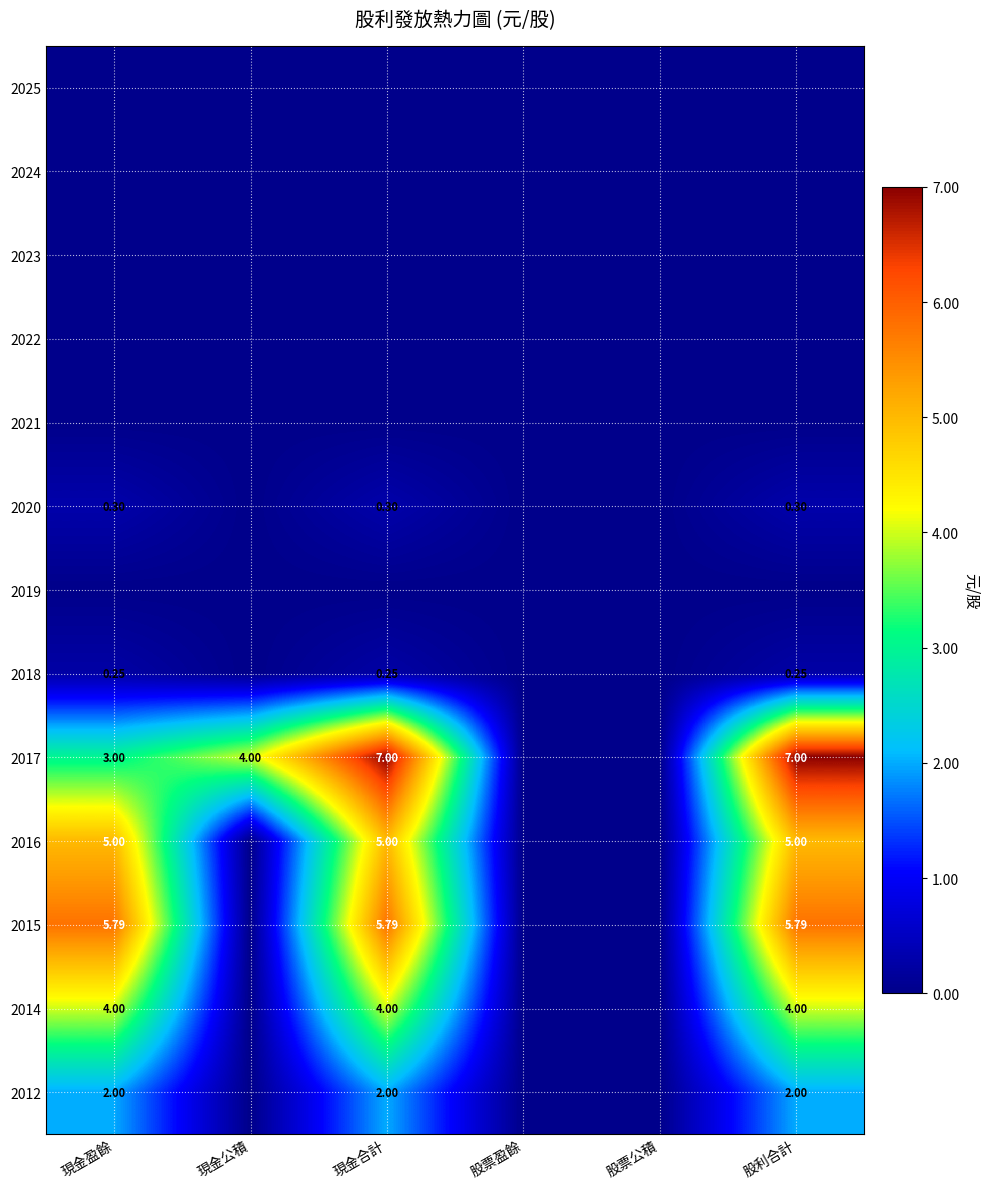

True or false: 2015 has a value of -3.3 at 現金公積.

False